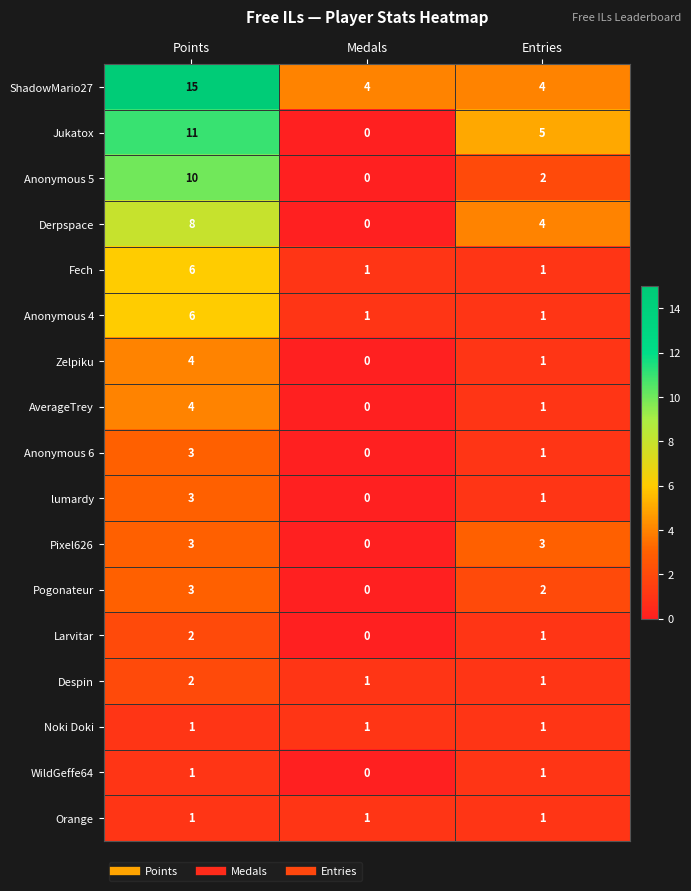

What is the difference between the maximum and minimum values in the Jukatox series?

11